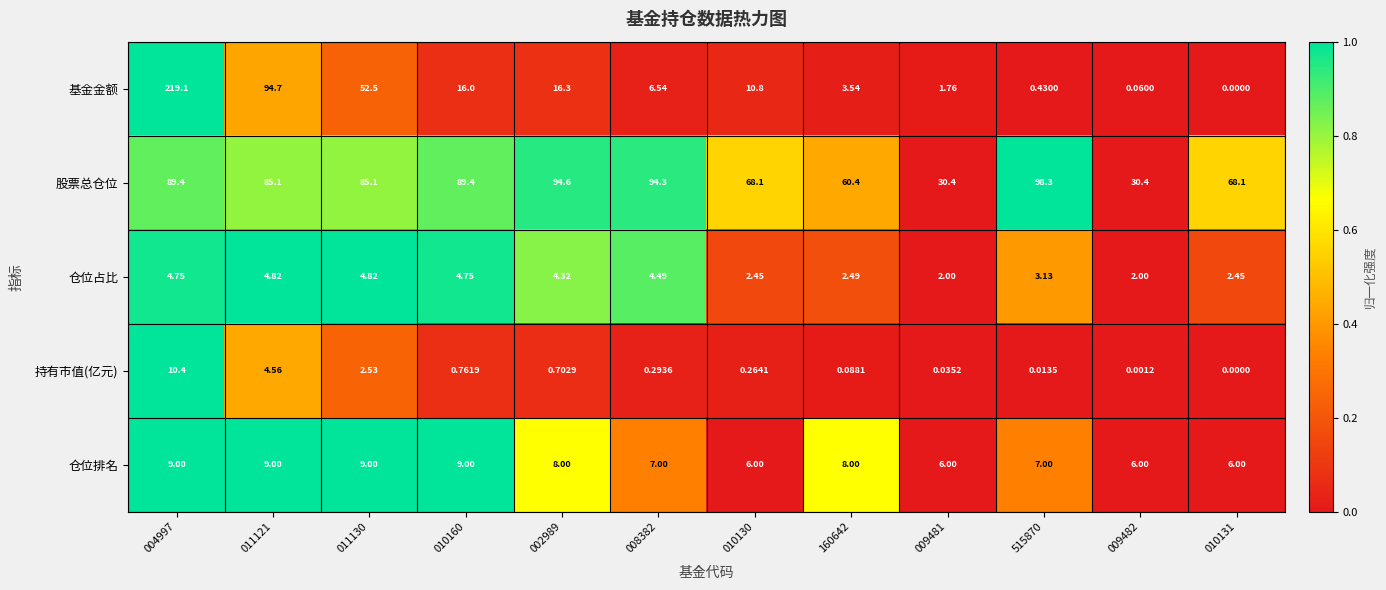

At 160642, list the series in order from largest to smallest.

股票总仓位, 仓位排名, 基金金额, 仓位占比, 持有市值(亿元)